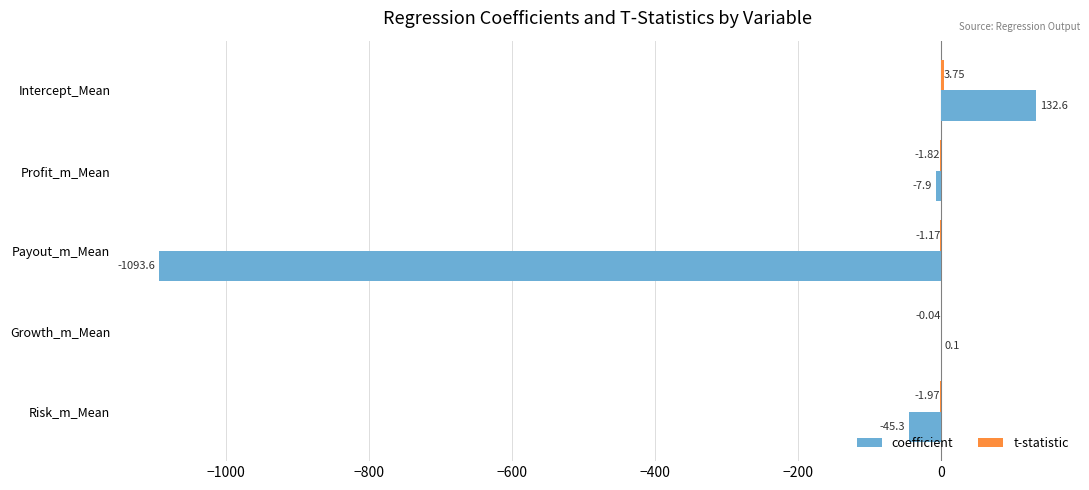

What is the sum of all coefficient values?

-1014.1